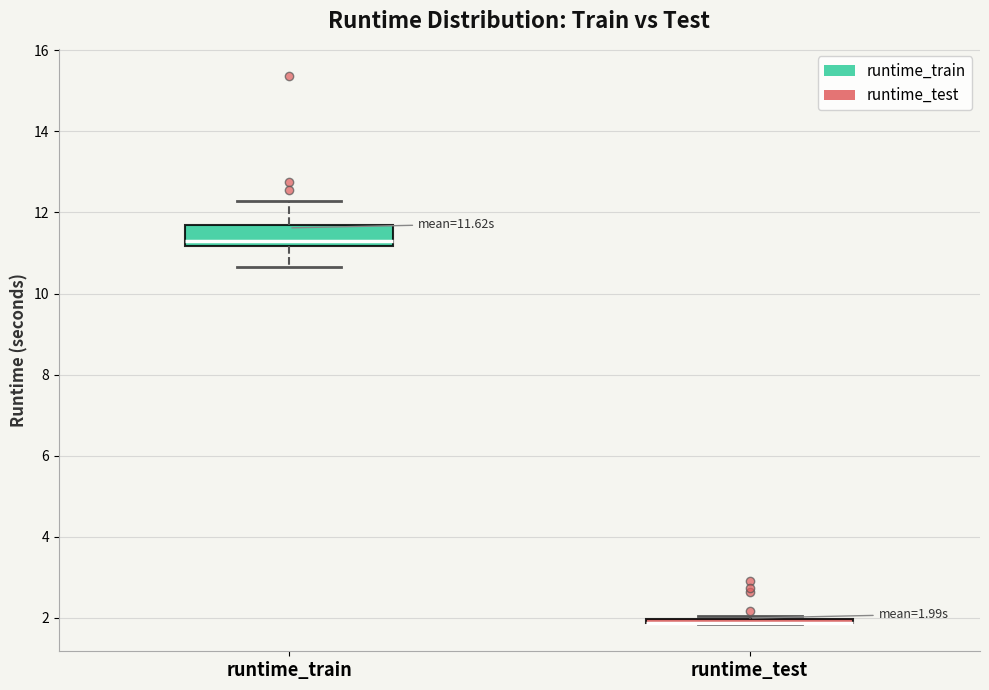

Which box is the tallest, from its lower edge to its upper edge?

runtime_train